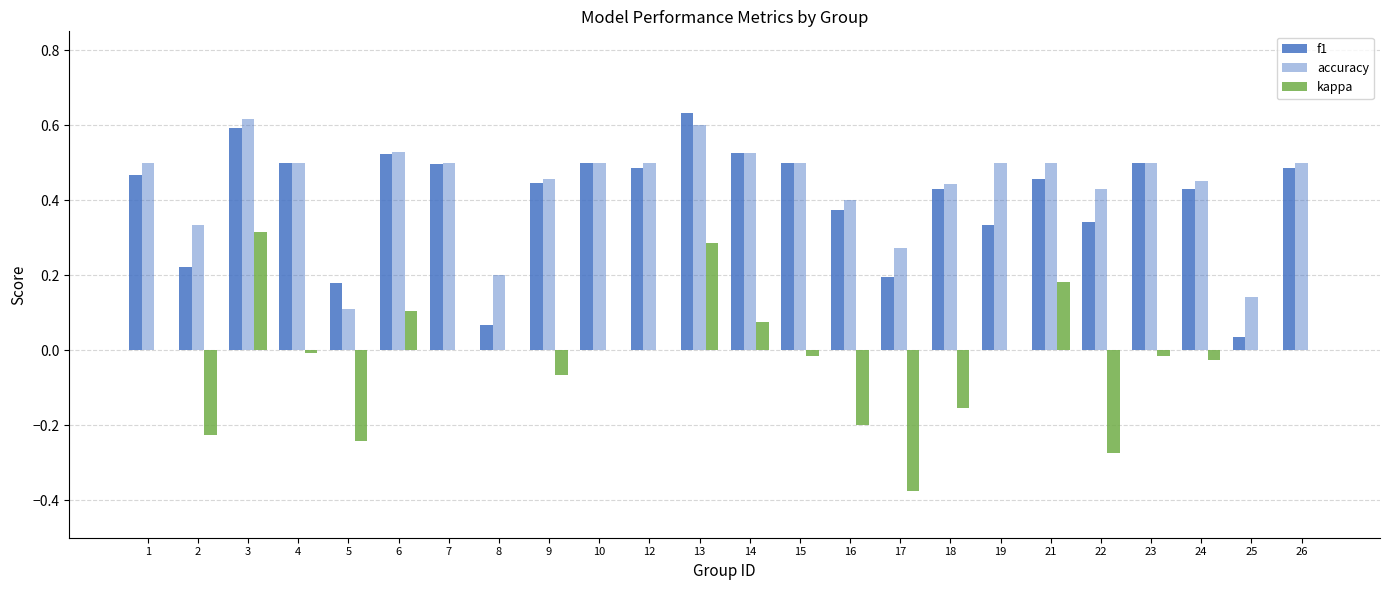

How many groups of bars are there?

24